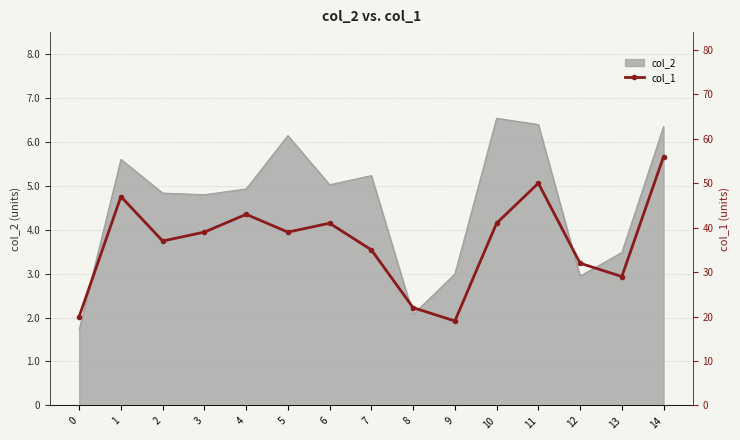

What is the difference between the second highest and minimum values?

31